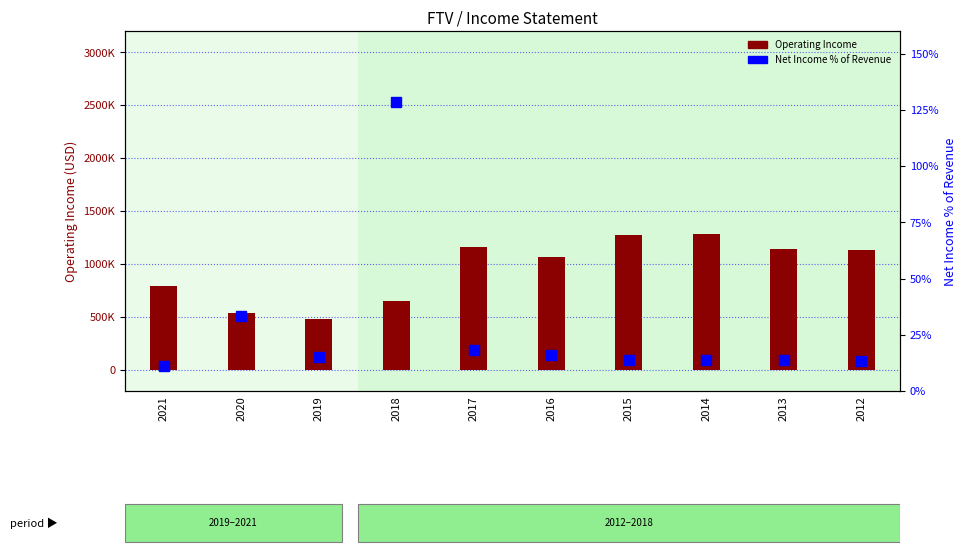

The Operating Income series shows 1158300.0 at 2017. True or false?

True